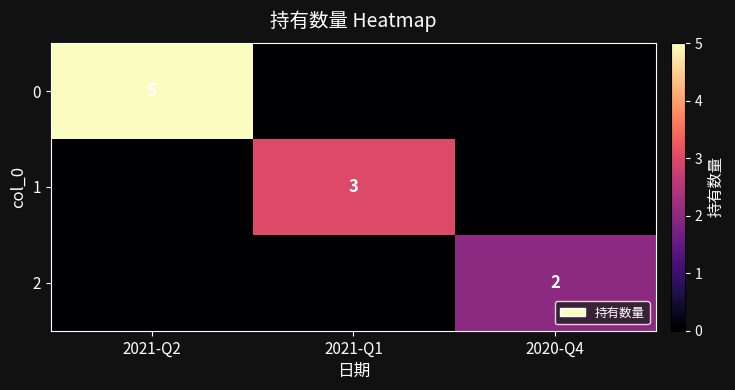

Is it true that 2 equals 2 at 2020-Q4?

True